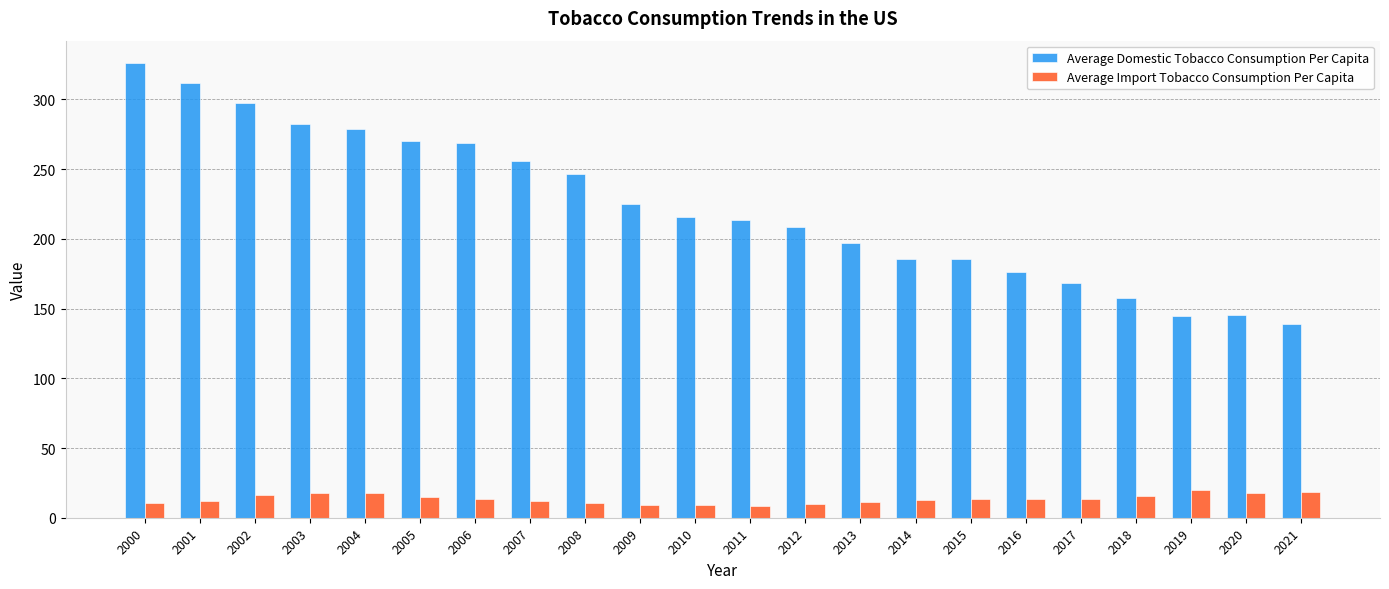

Rank the series by their average value, from highest to lowest.

Average Domestic Tobacco Consumption Per Capita, Average Import Tobacco Consumption Per Capita